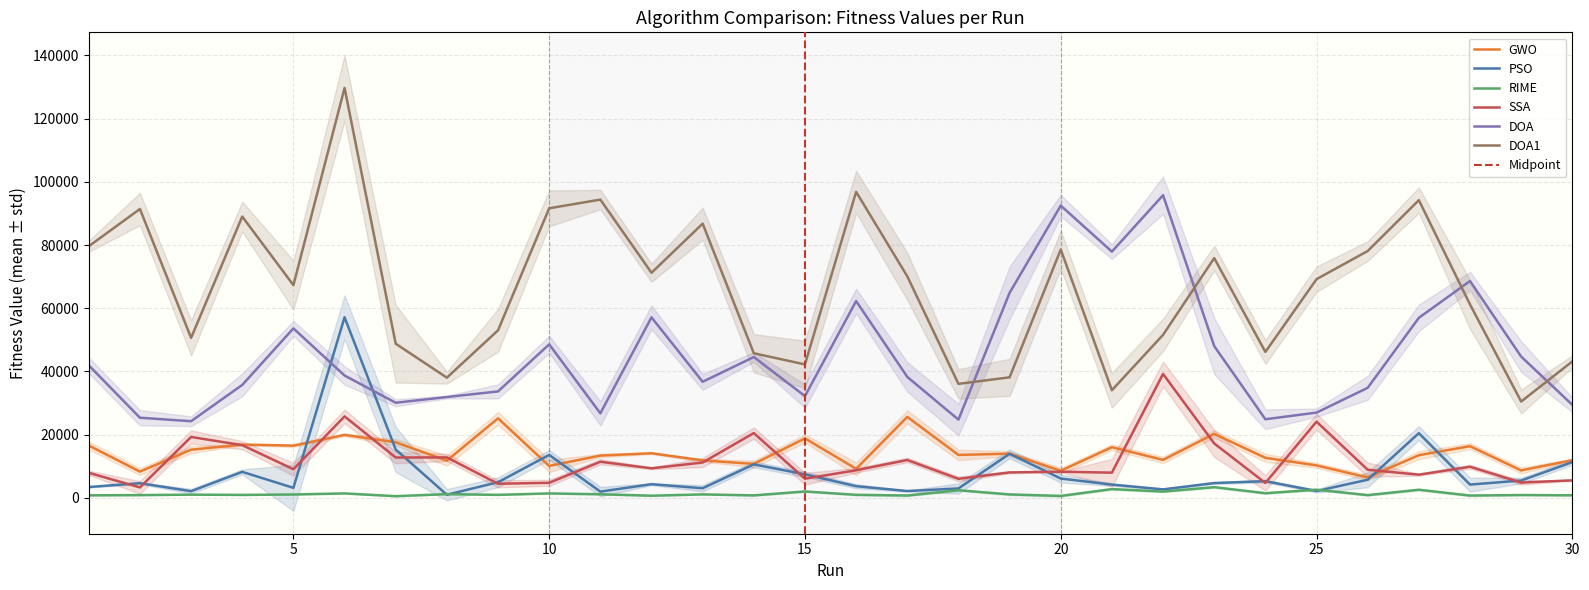

What is the sum of the GWO values at 22 and 26?

18528.8